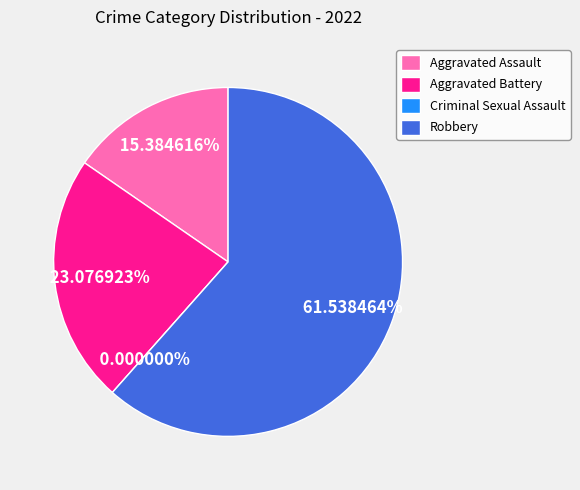

The Robbery slice represents 47% of the pie. True or false?

False